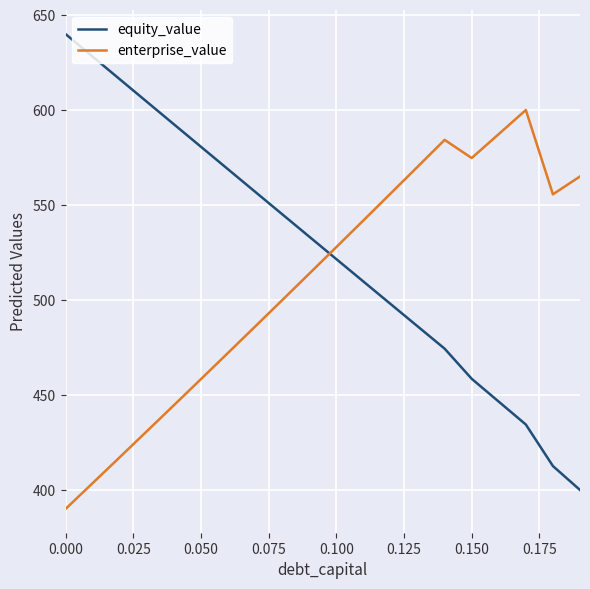

What is the lowest value of the enterprise_value series?

390.0